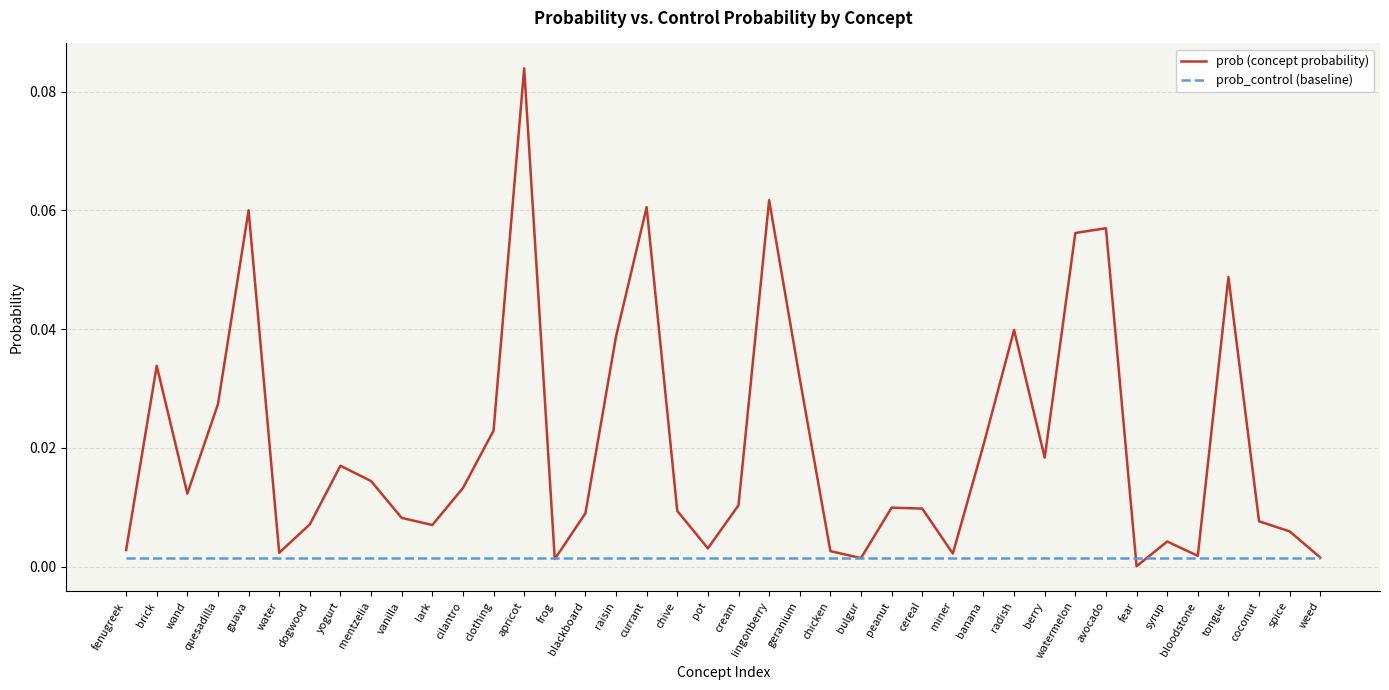

Rank the series by their average value, from highest to lowest.

prob (concept probability), prob_control (baseline)